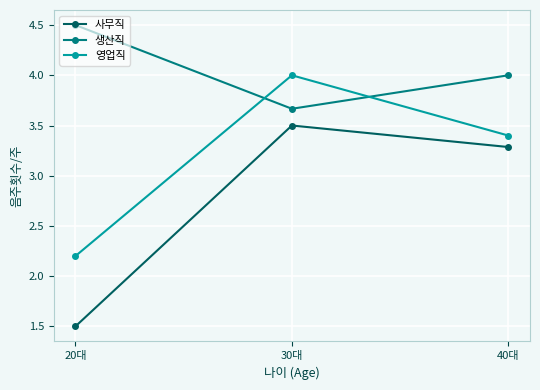

What is the total value across all series at 40대?

10.7